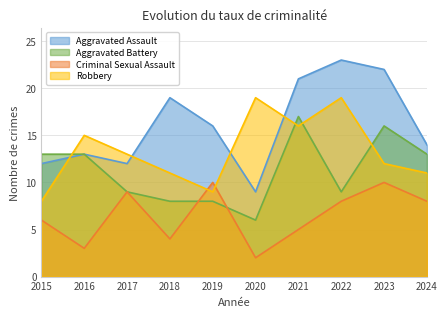

True or false: Aggravated Assault has more than 1 points higher than both neighbors.

True